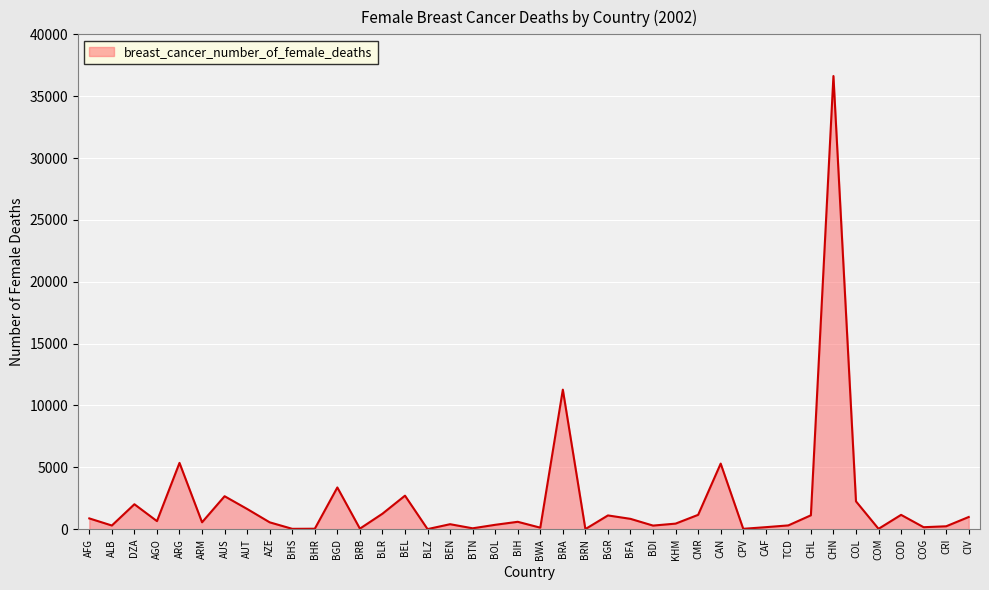

What is the maximum value shown in the chart?

36630